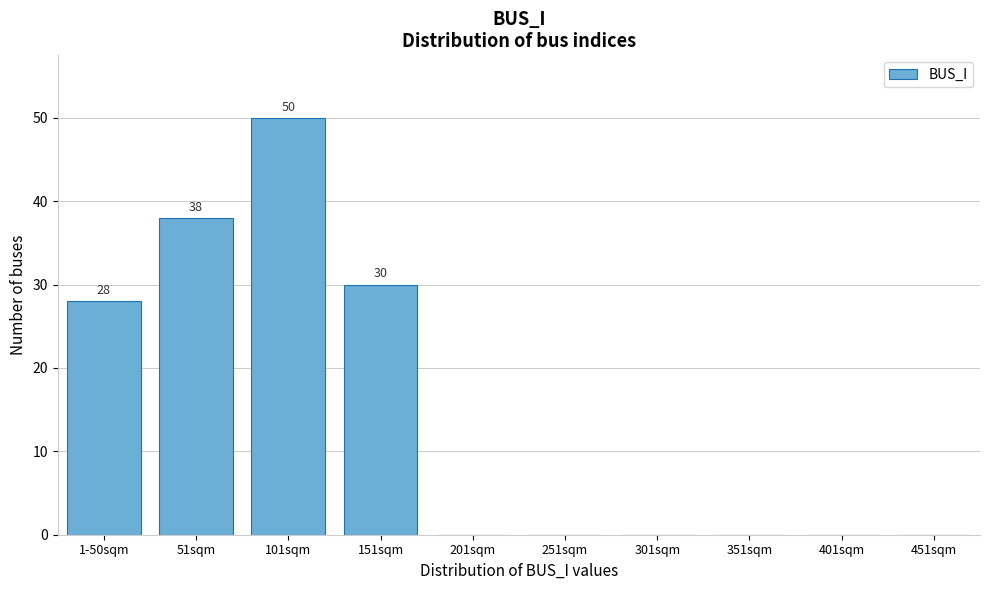

Reading left to right, list all the values displayed in this chart.

1-50sqm=28	51sqm=38	101sqm=50	151sqm=30	201sqm=0	251sqm=0	301sqm=0	351sqm=0	401sqm=0	451sqm=0